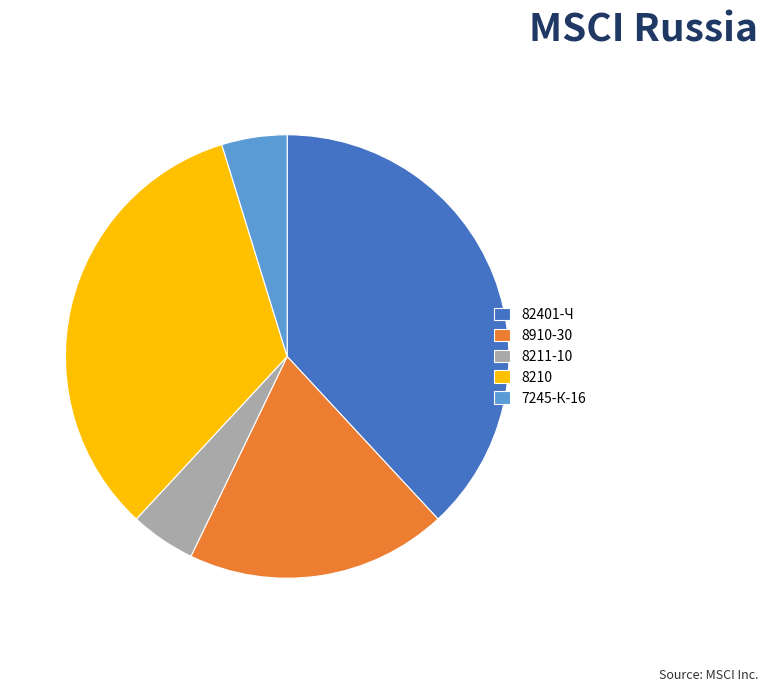

Do 7245-К-16 and 82401-Ч together represent more than half of the pie?

No